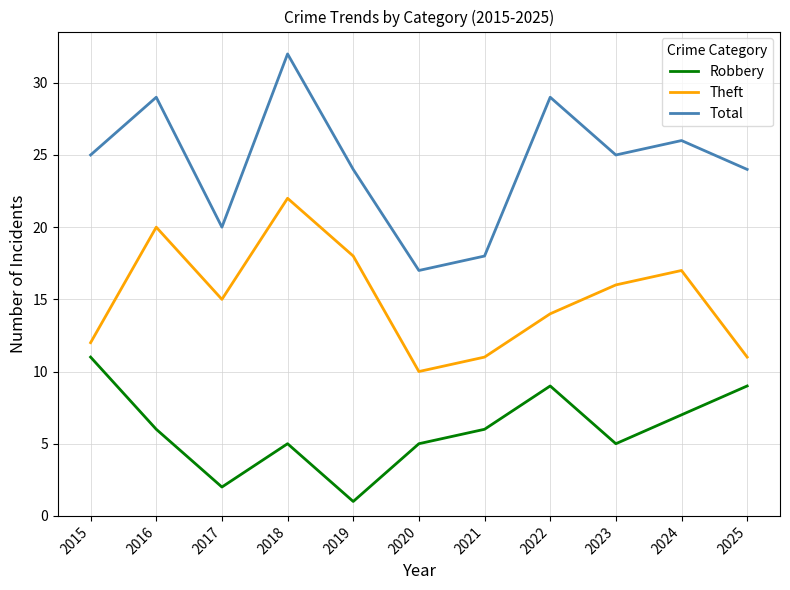

At which category does Total reach its first local valley?

2017